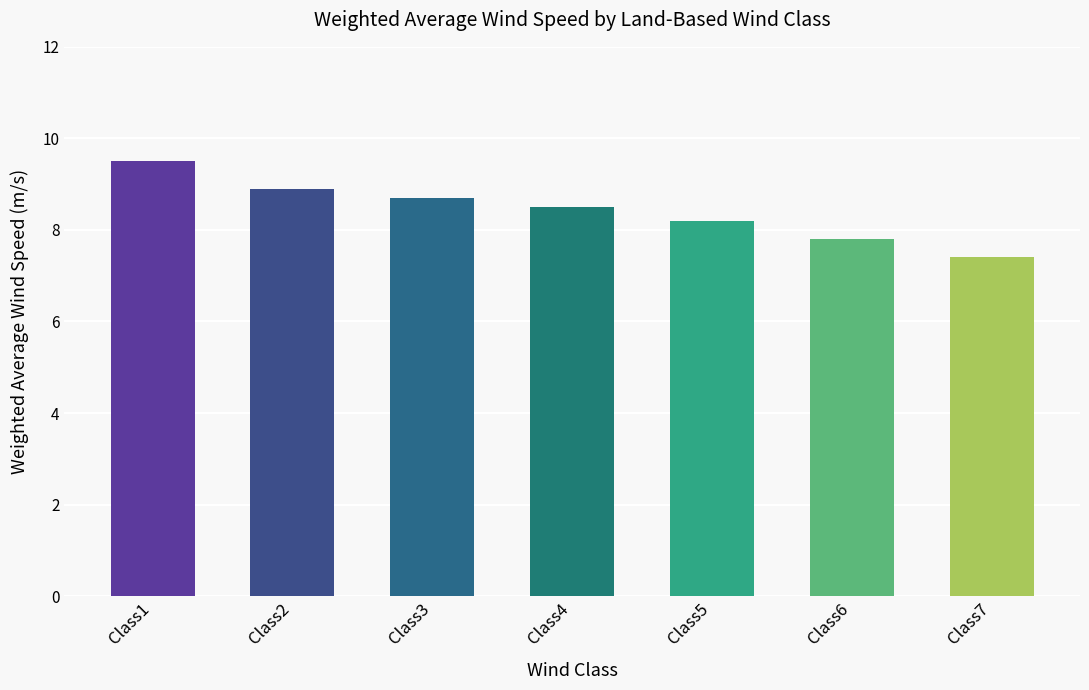

List the labels in order of value, largest first.

Class1, Class2, Class3, Class4, Class5, Class6, Class7